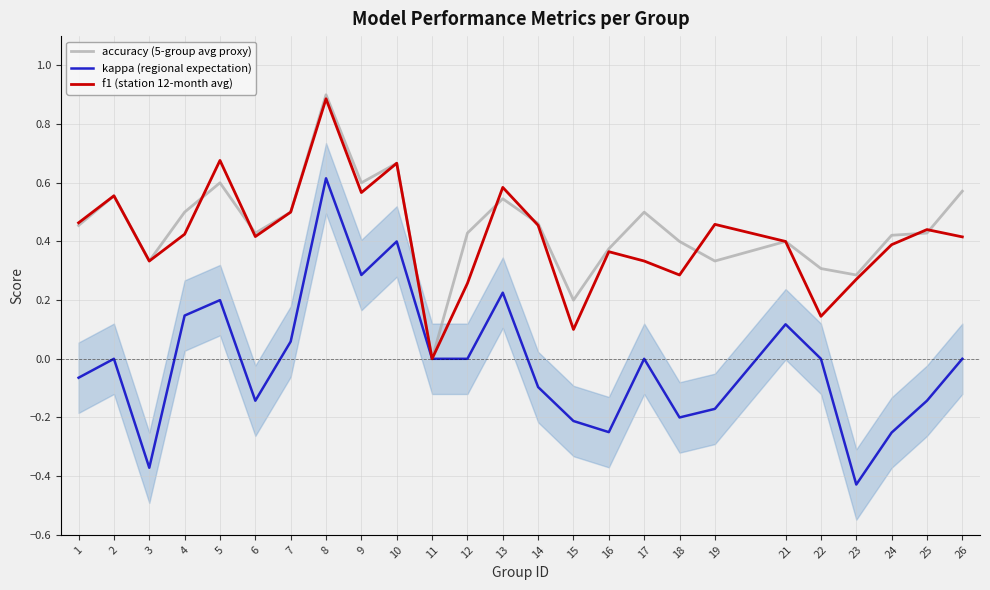

Which category has the highest value in the kappa (regional expectation) series?

8